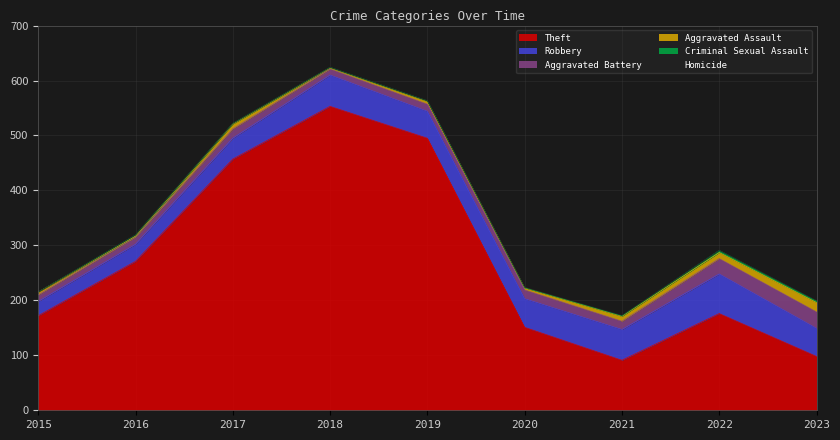

At which label is Criminal Sexual Assault closest to 2?

2016